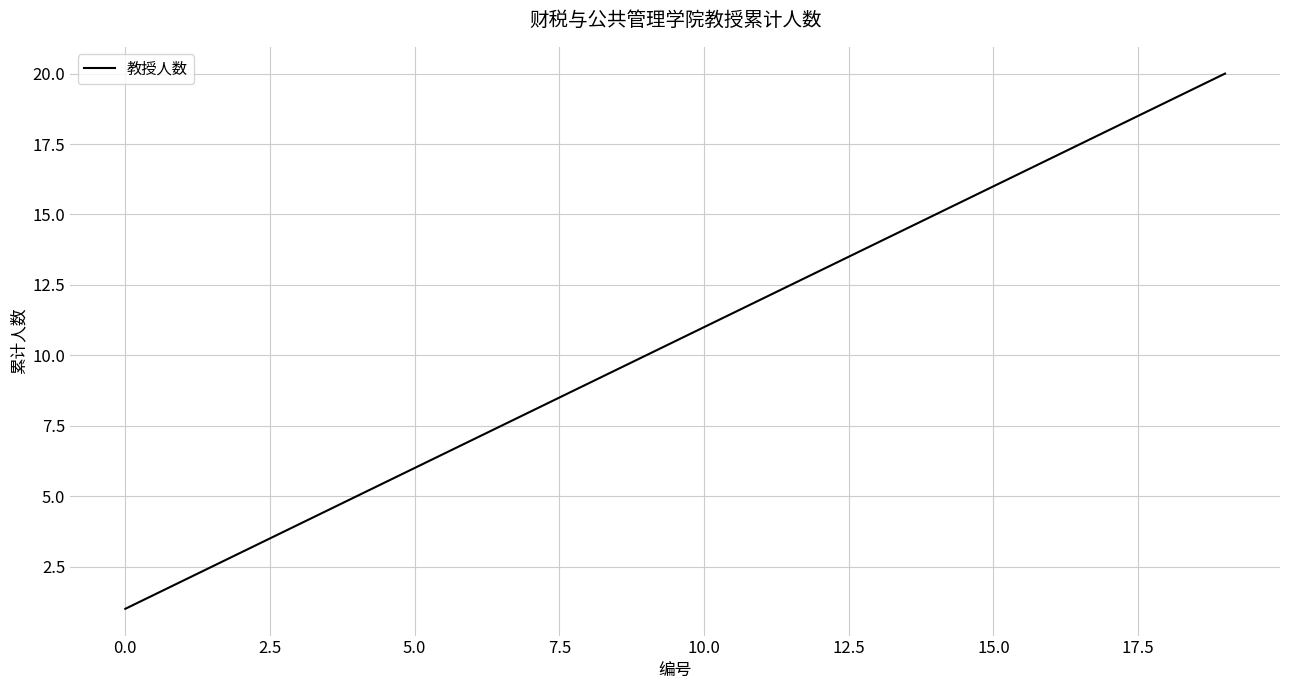

What is the maximum value shown in the chart?

20